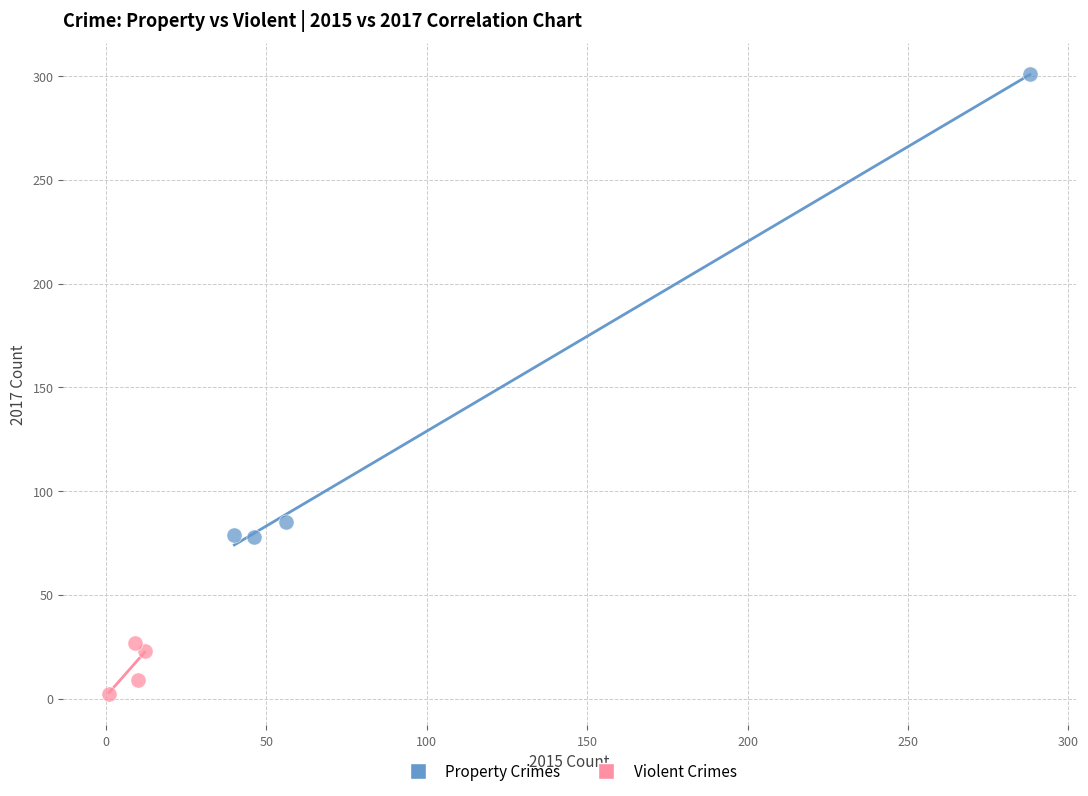

Which series contains the highest Y value?

Property Crimes